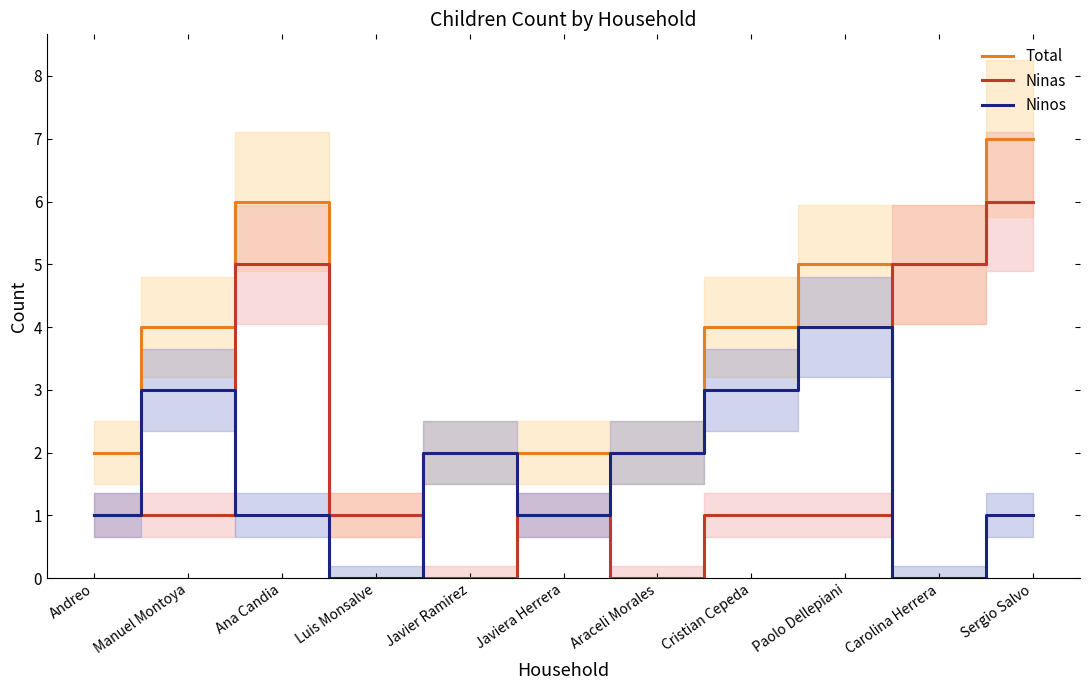

At which category is the sum across all series the highest?

Sergio Salvo